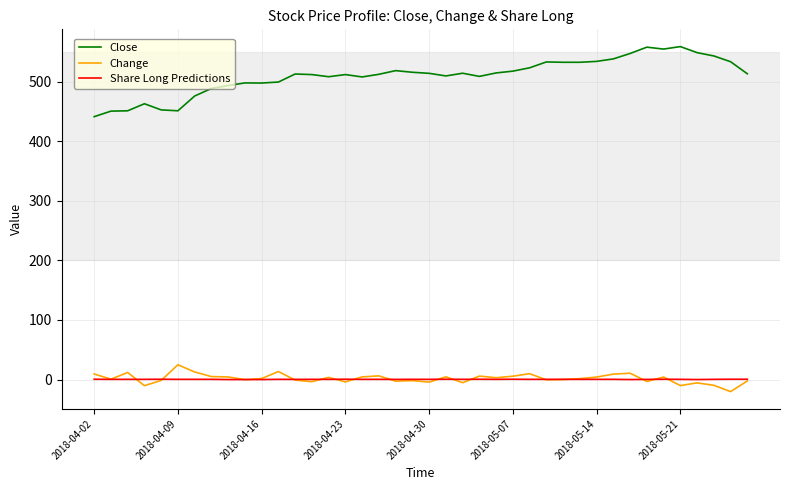

What is the greatest value displayed?

558.9